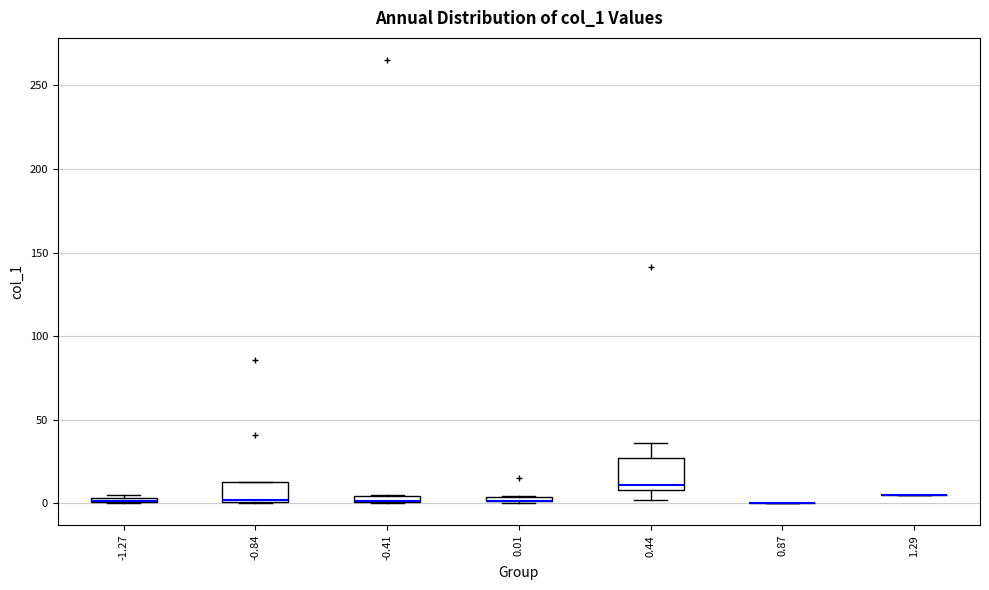

Comparing the boxes themselves (not the whiskers), which one is the tallest?

0.44